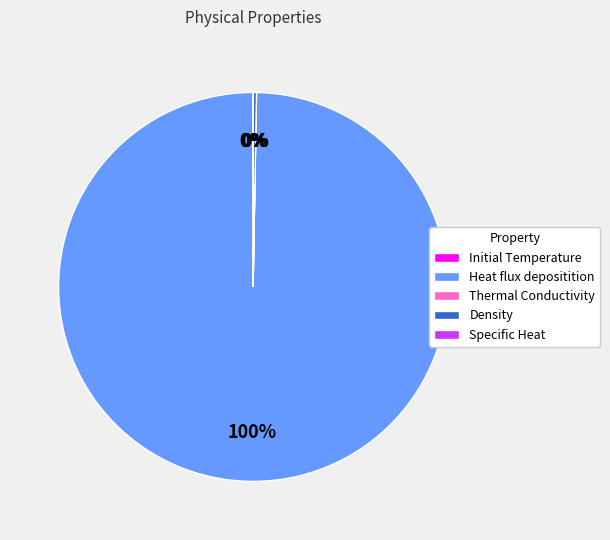

Which slice represents more than half of the pie?

Heat flux depositition